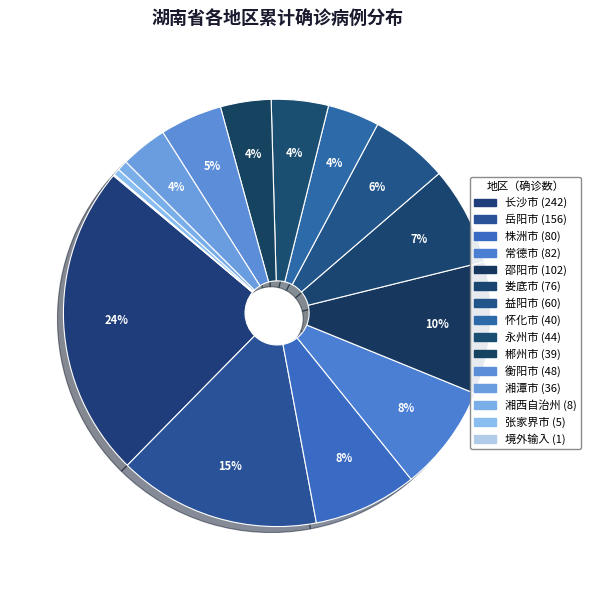

To the nearest percent, what is the difference between the largest and smallest slice percentages?

24%